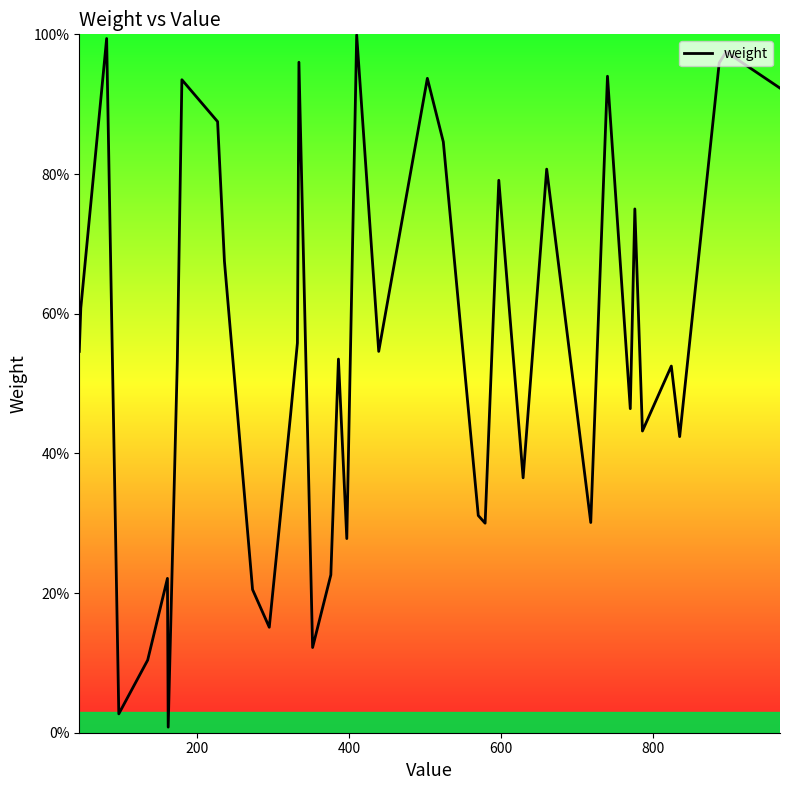

What is the sum of all values?

22352